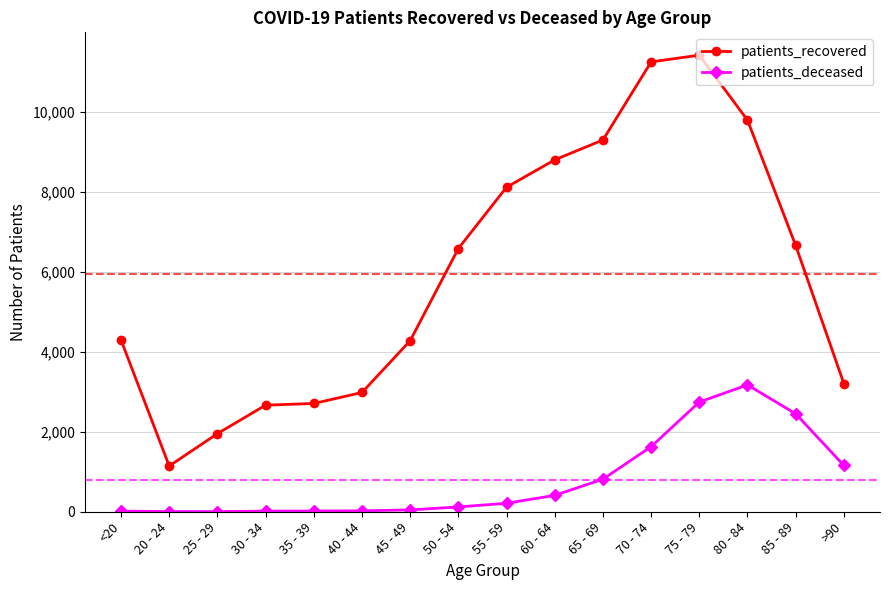

How many values in the patients_recovered series are below 6587?

8